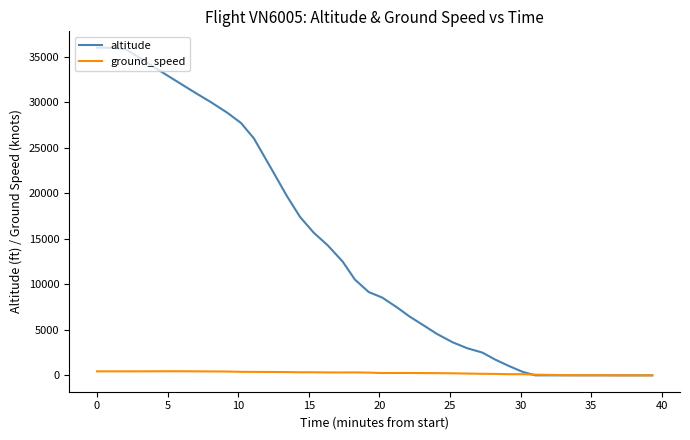

True or false: altitude and ground_speed cross at least once.

True